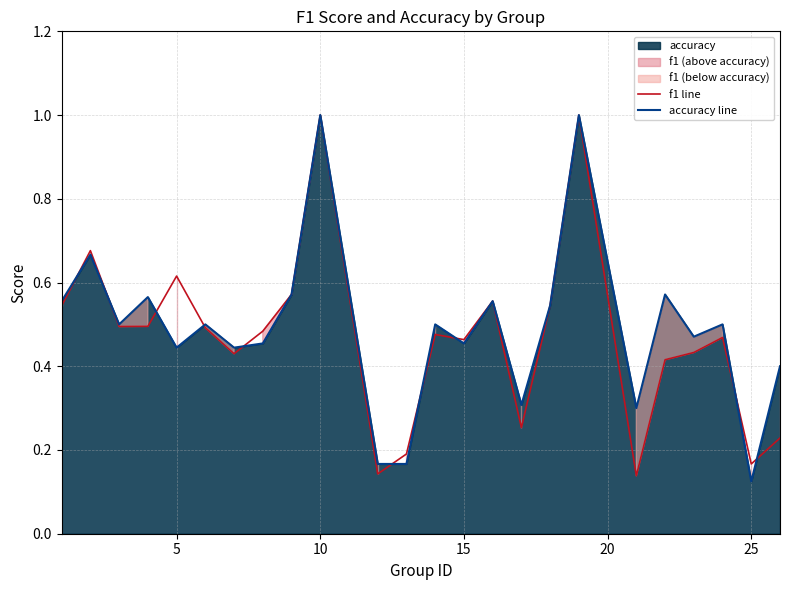

What is the highest value of the f1 line series?

1.0